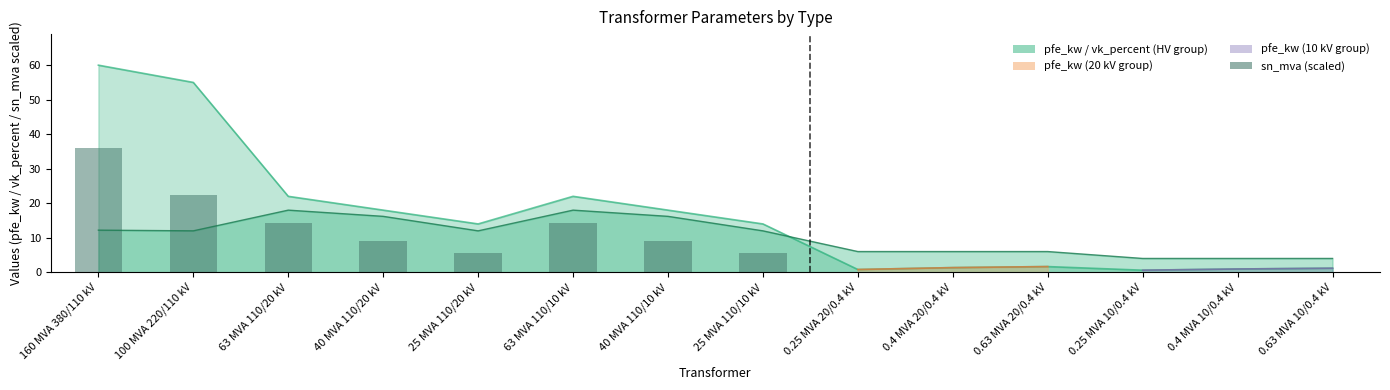

Are the bars horizontal?

No